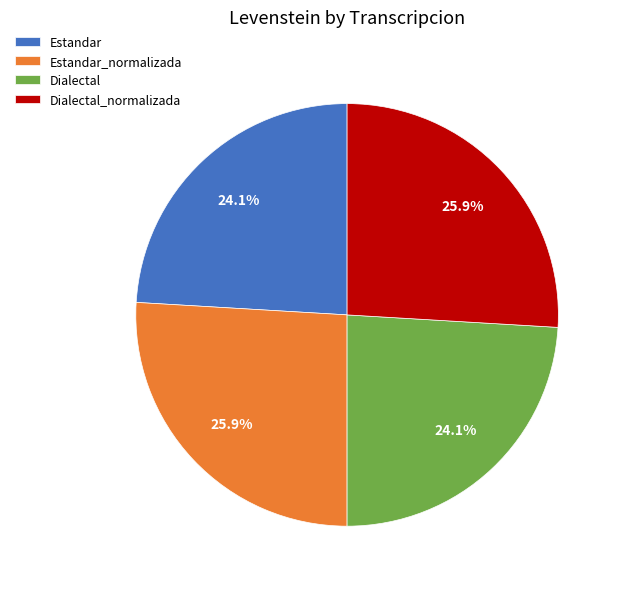

True or false: Estandar accounts for 37% of the total.

False